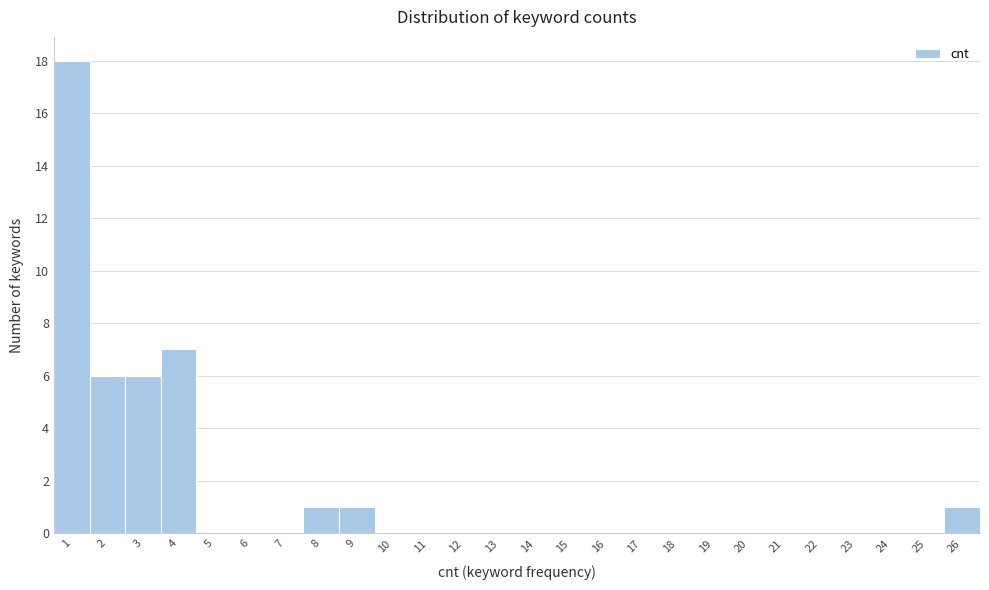

Reading left to right, transcribe this chart: for each bar, give the range it covers on the x-axis and its height. The values are not printed on the chart, so give them approximately, as read against the axis.

0.5 to 1.5: 18
1.5 to 2.5: 6
2.5 to 3.5: 6
3.5 to 4.5: 7
4.5 to 5.5: 0
5.5 to 6.5: 0
6.5 to 7.5: 0
7.5 to 8.5: 1
8.5 to 9.5: 1
9.5 to 10.5: 0
10.5 to 11.5: 0
11.5 to 12.5: 0
12.5 to 13.5: 0
13.5 to 14.5: 0
14.5 to 15.5: 0
15.5 to 16.5: 0
16.5 to 17.5: 0
17.5 to 18.5: 0
18.5 to 19.5: 0
19.5 to 20.5: 0
20.5 to 21.5: 0
21.5 to 22.5: 0
22.5 to 23.5: 0
23.5 to 24.5: 0
24.5 to 25.5: 0
25.5 to 26.5: 1